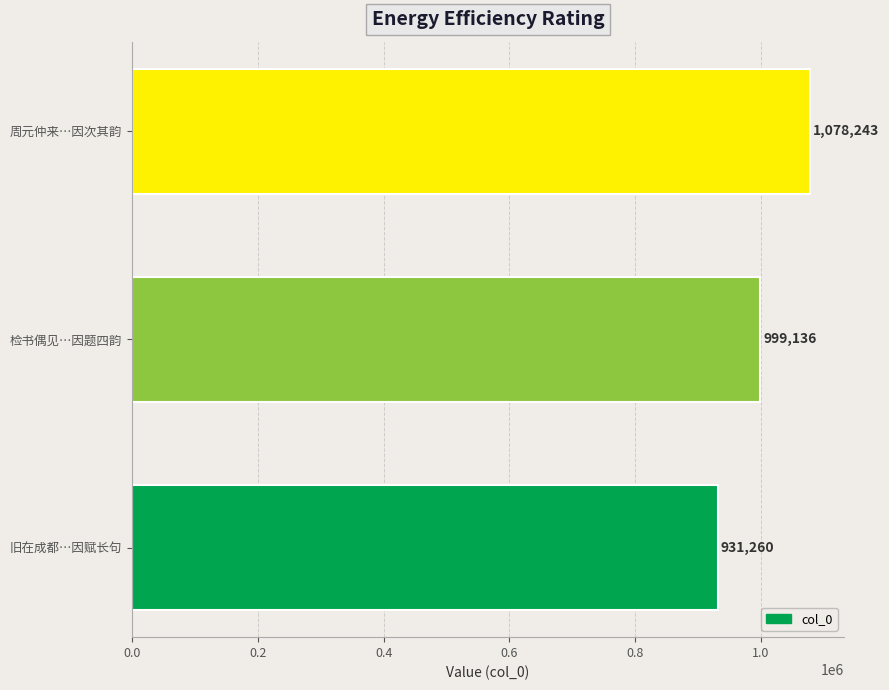

How many bars are there in total?

3